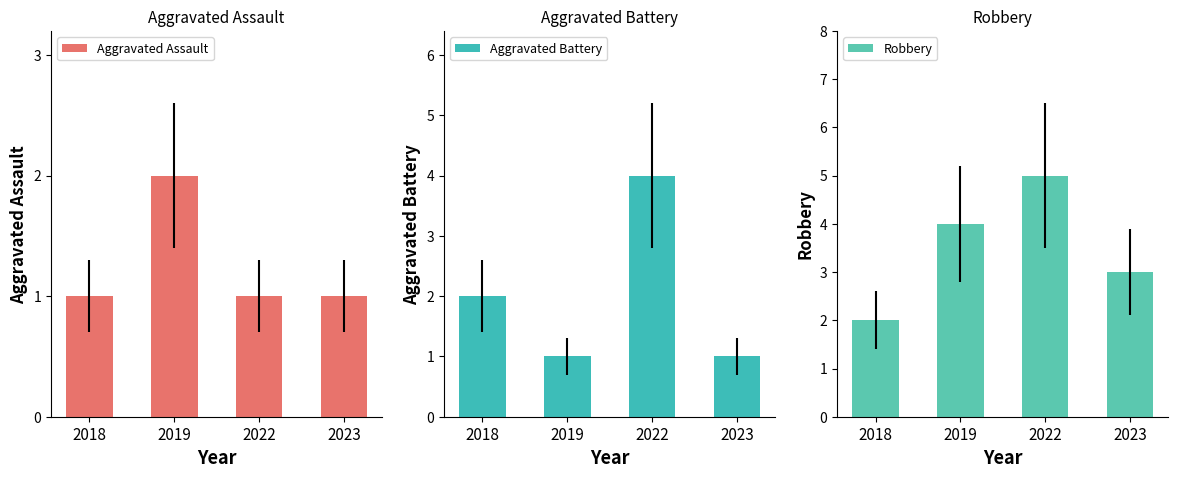

Which series has the largest range (max minus min)?

Aggravated Battery